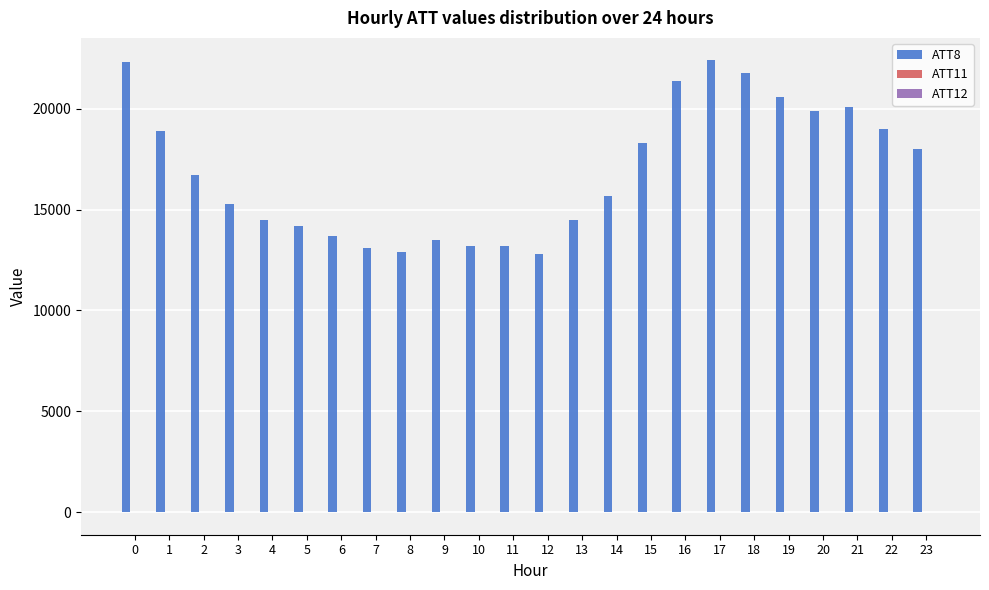

Which series has the largest total across all categories?

ATT8